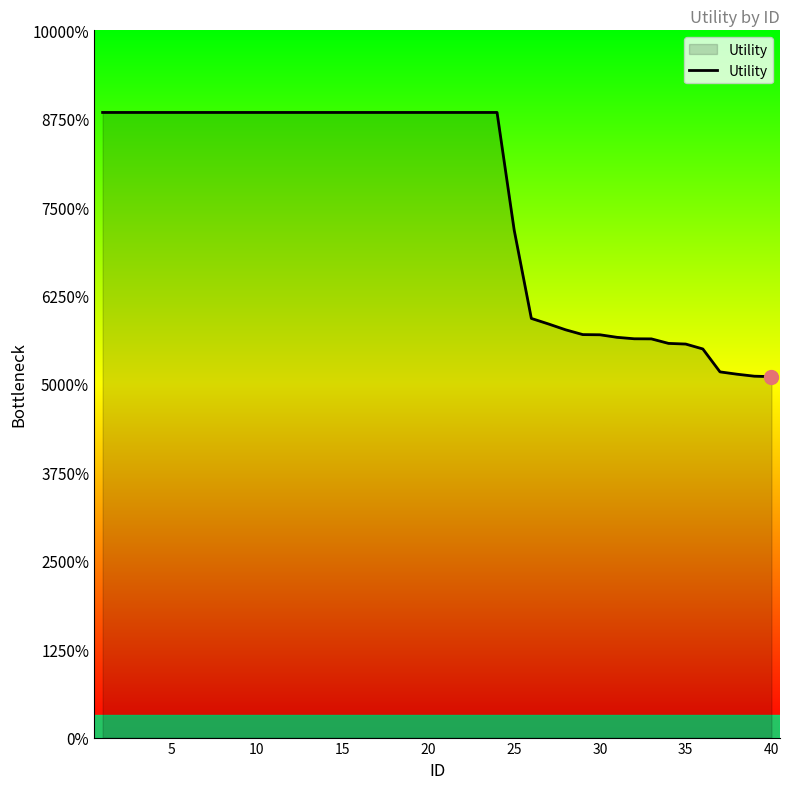

Does the chart display data point markers on the line(s)?

No